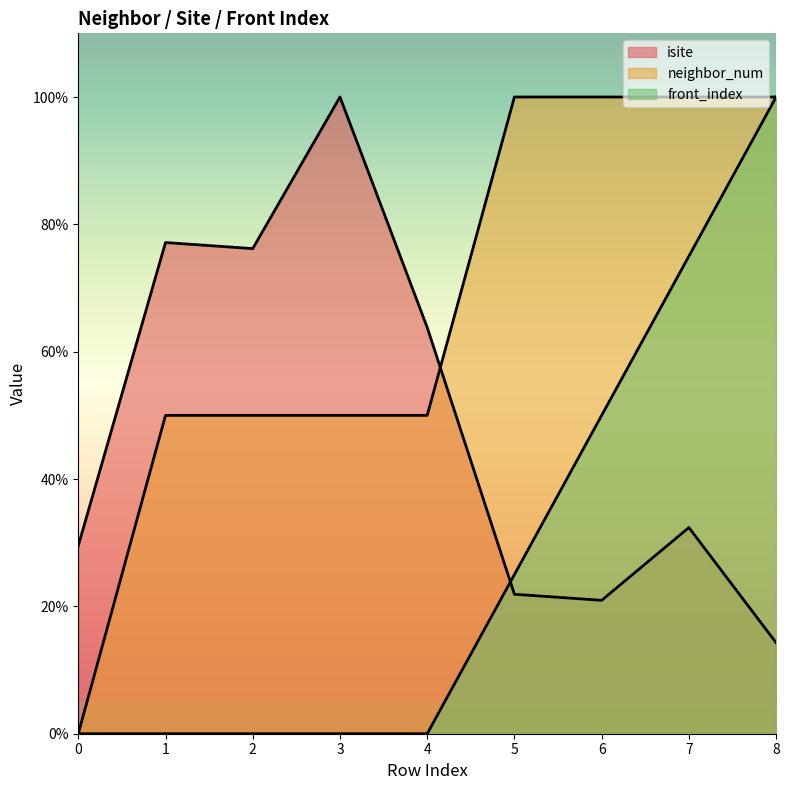

True or false: front_index has more than 1 interior local peaks.

False